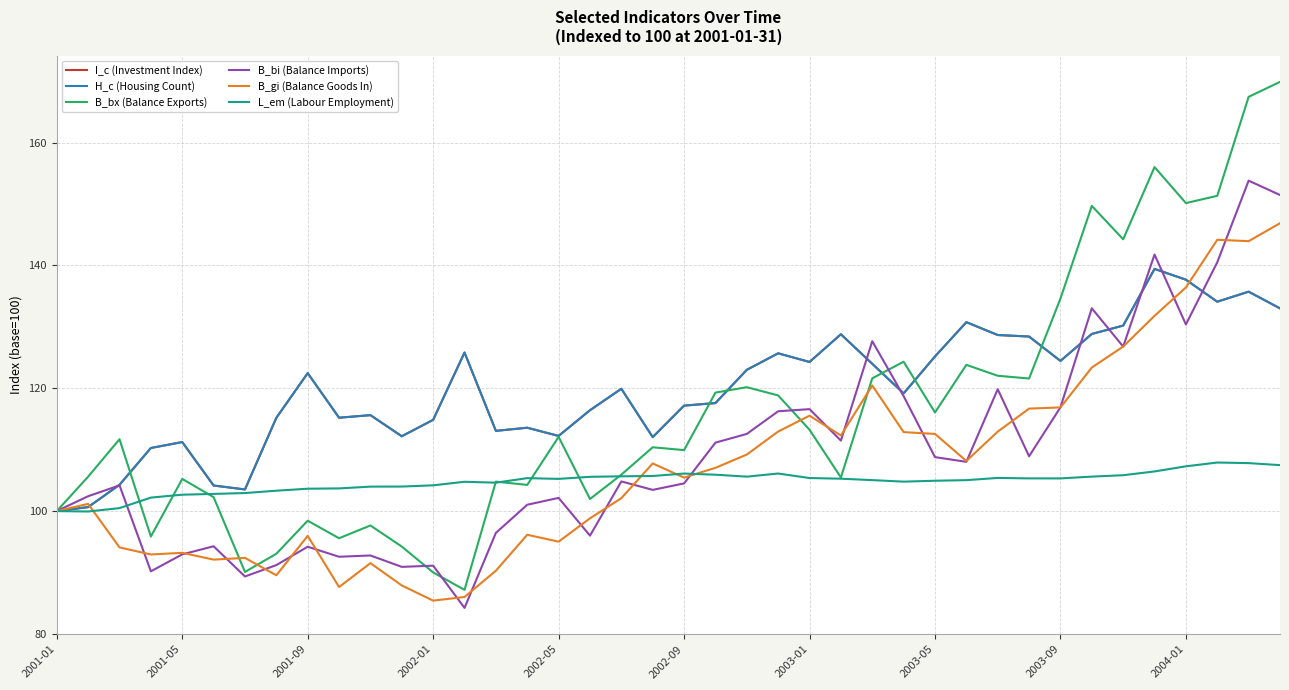

What is the maximum value for I_c (Investment Index)?

139.4